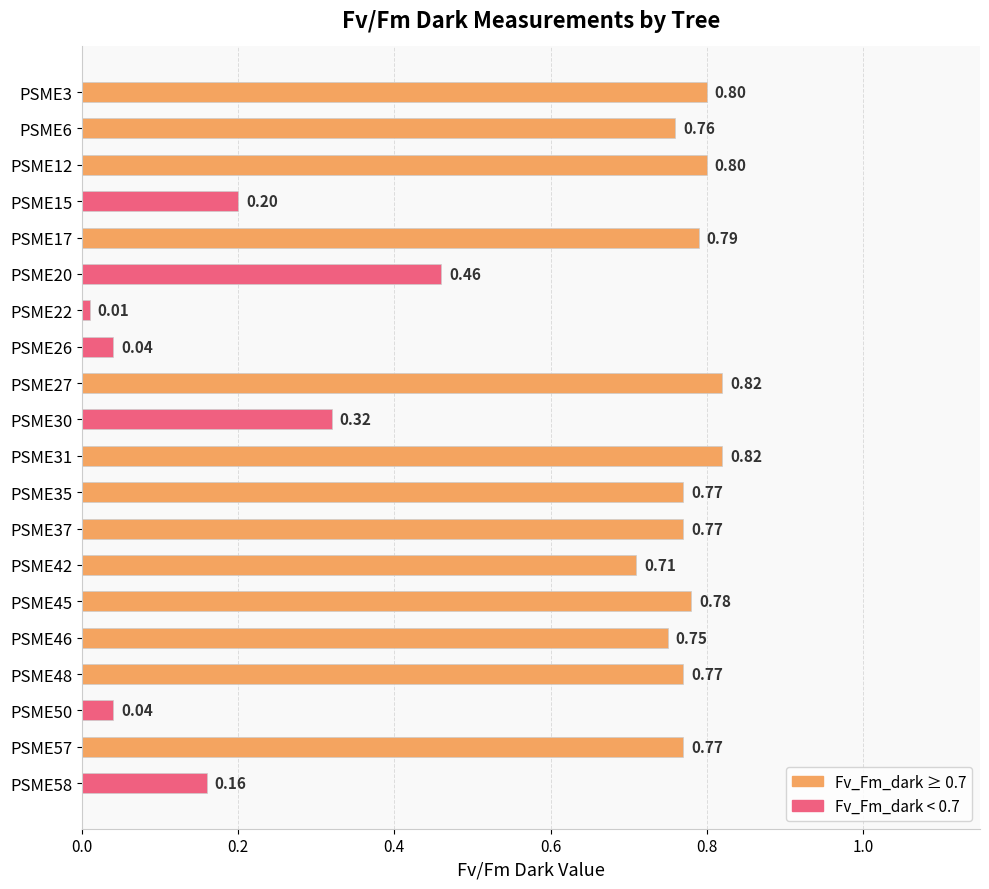

Which has a higher value, PSME6 or PSME22?

PSME6